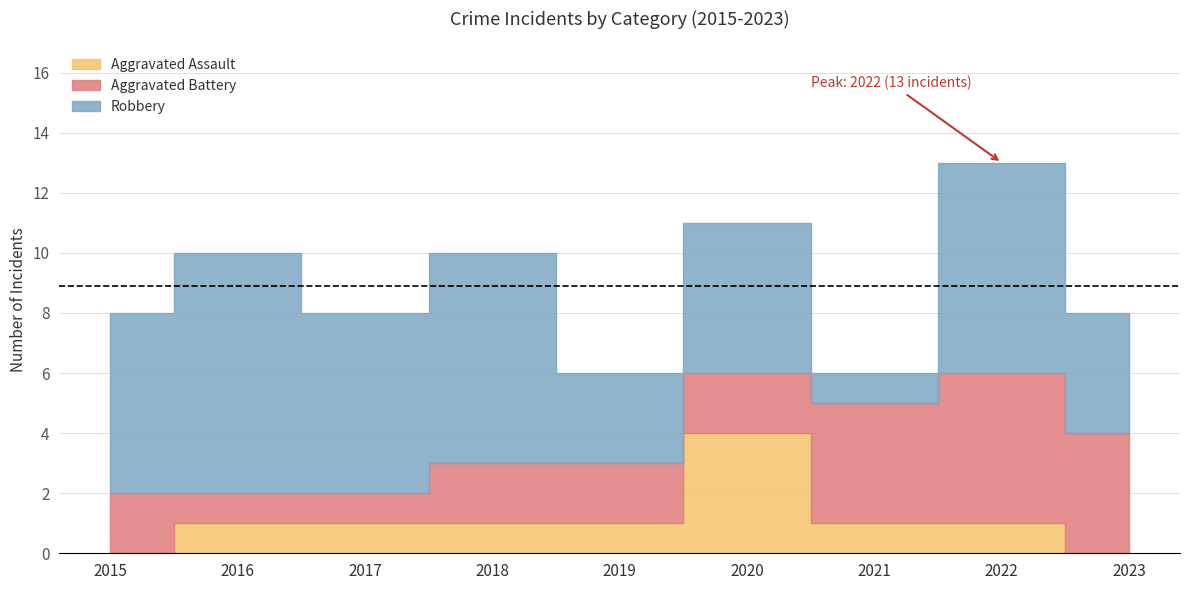

Which label corresponds to the largest value in the chart?

2016